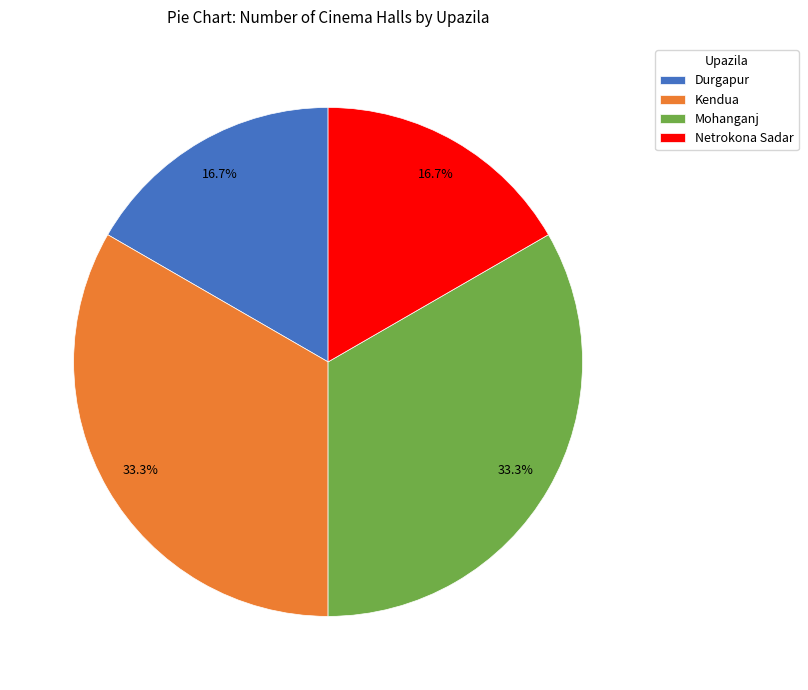

Which has a higher value, Mohanganj or Netrokona Sadar?

Mohanganj